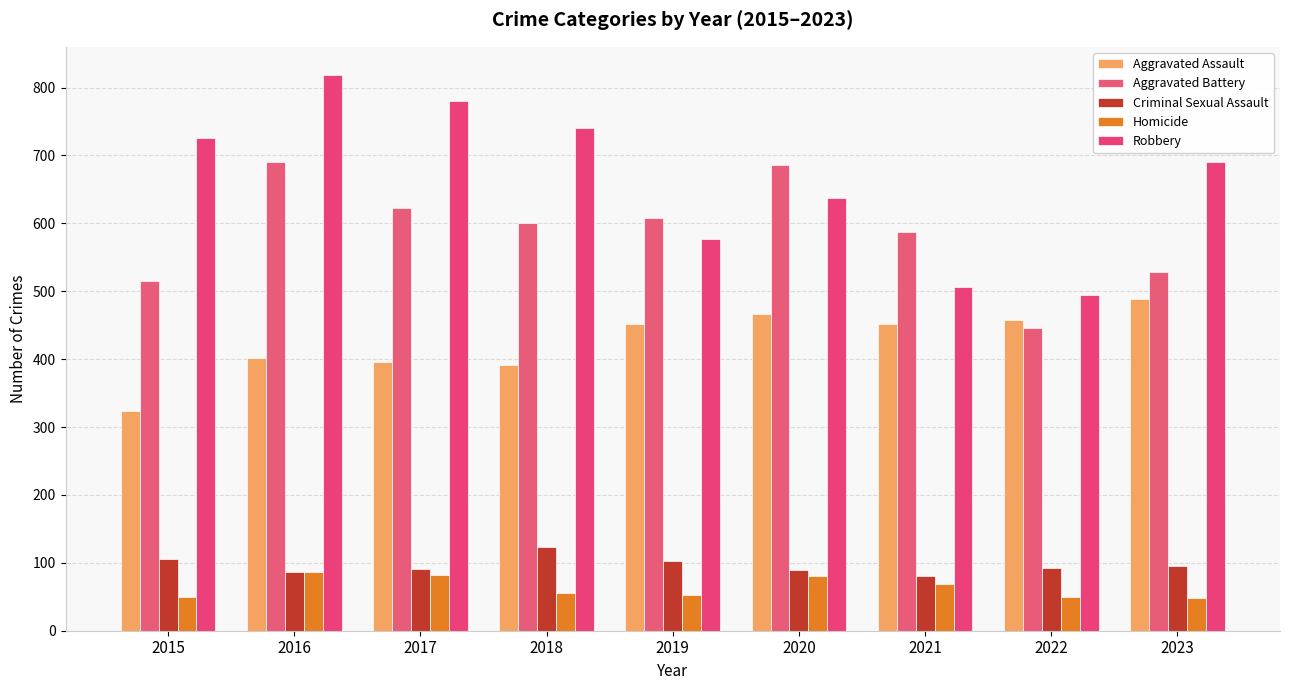

How many bars are there in total?

45